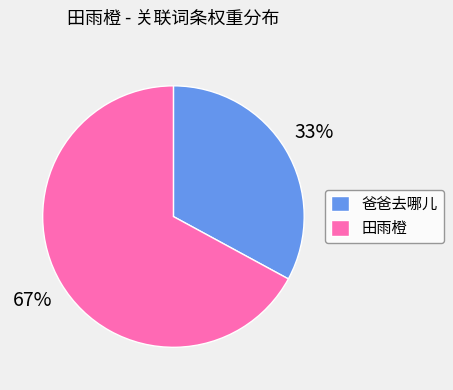

What is the smallest slice in the pie chart?

爸爸去哪儿